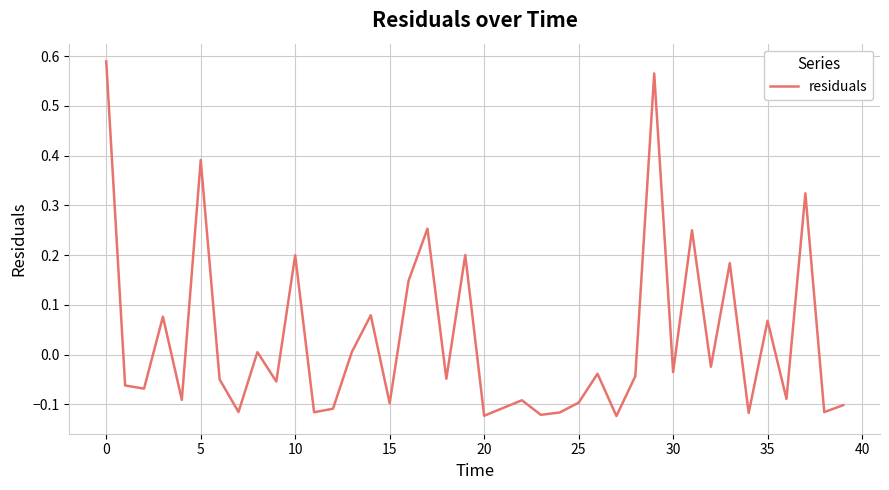

What is the difference between the maximum and minimum values?

0.7